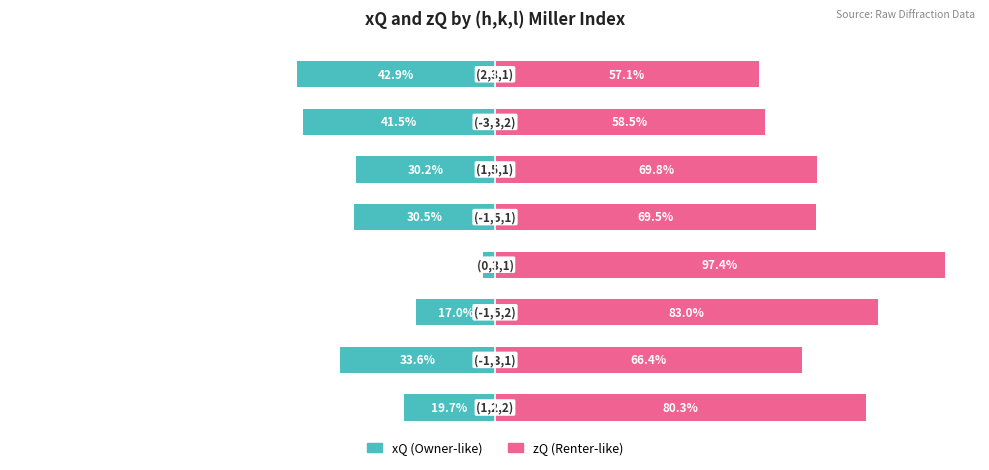

What is the difference between the second highest and second lowest values in the zQ series?

24.5